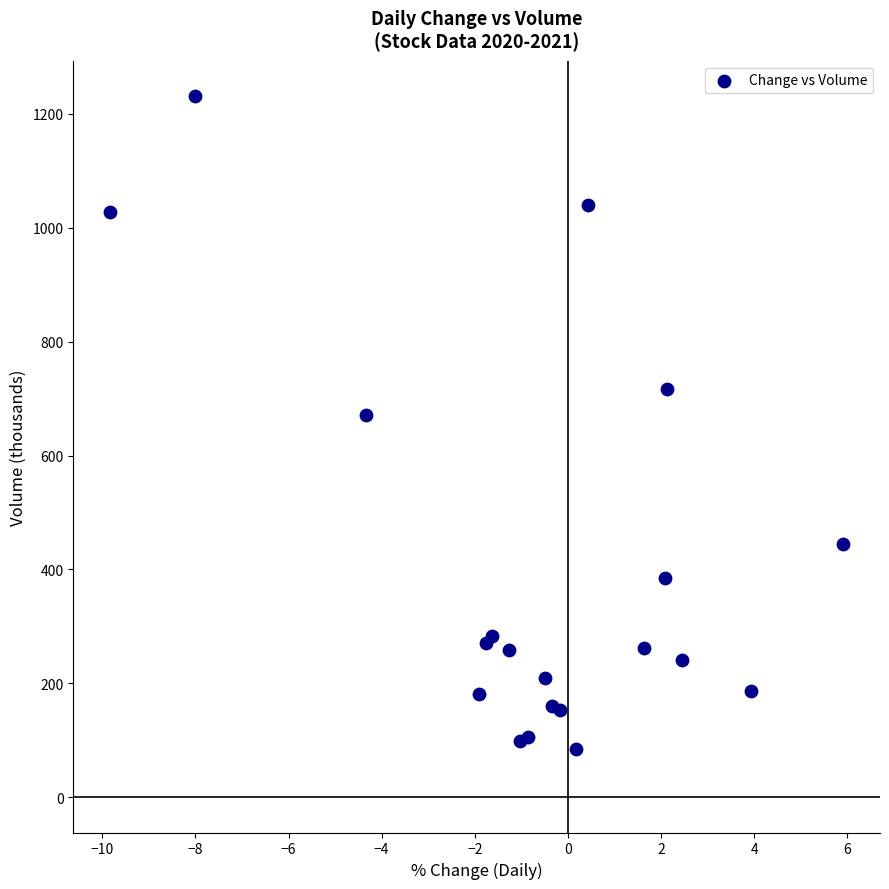

What Y value in the scatter plot is closest to 657?

671.4